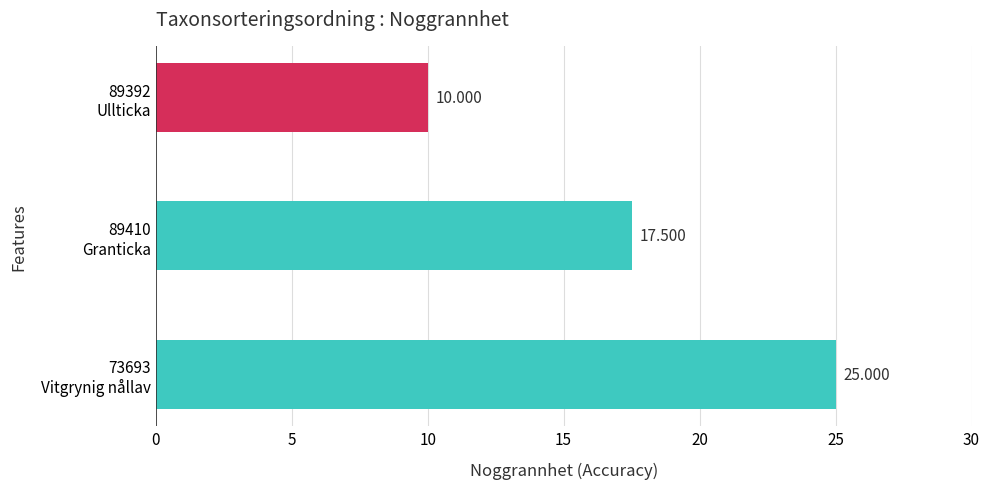

Does the chart contain stacked bars?

No